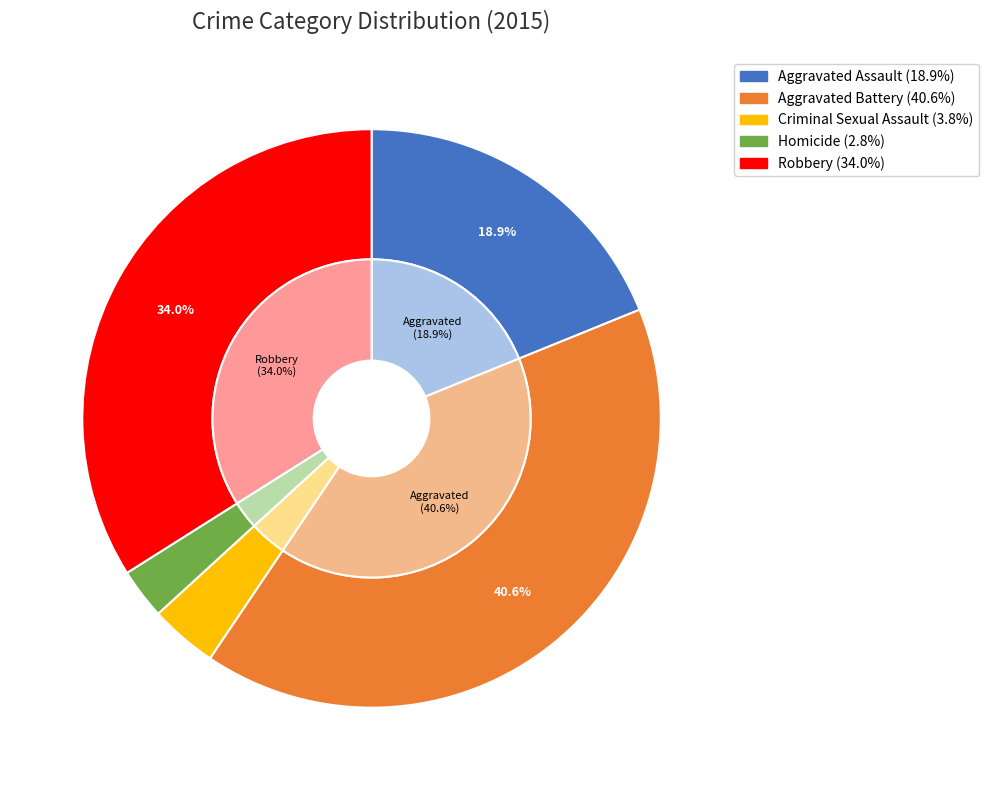

What percentage do Robbery and Aggravated Battery together represent?

74.5%